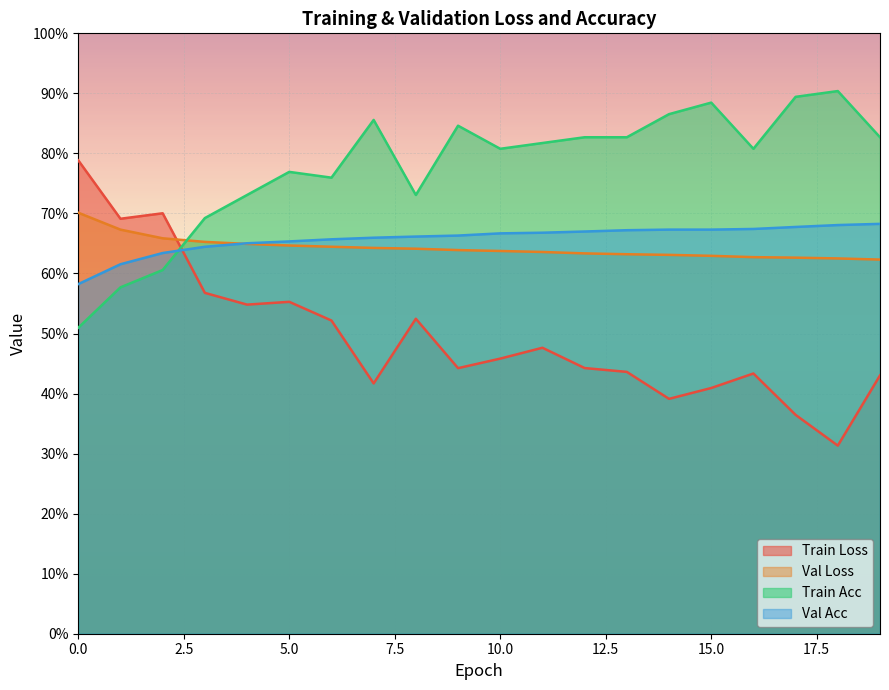

How many intersections are there between train_loss and val_loss?

1